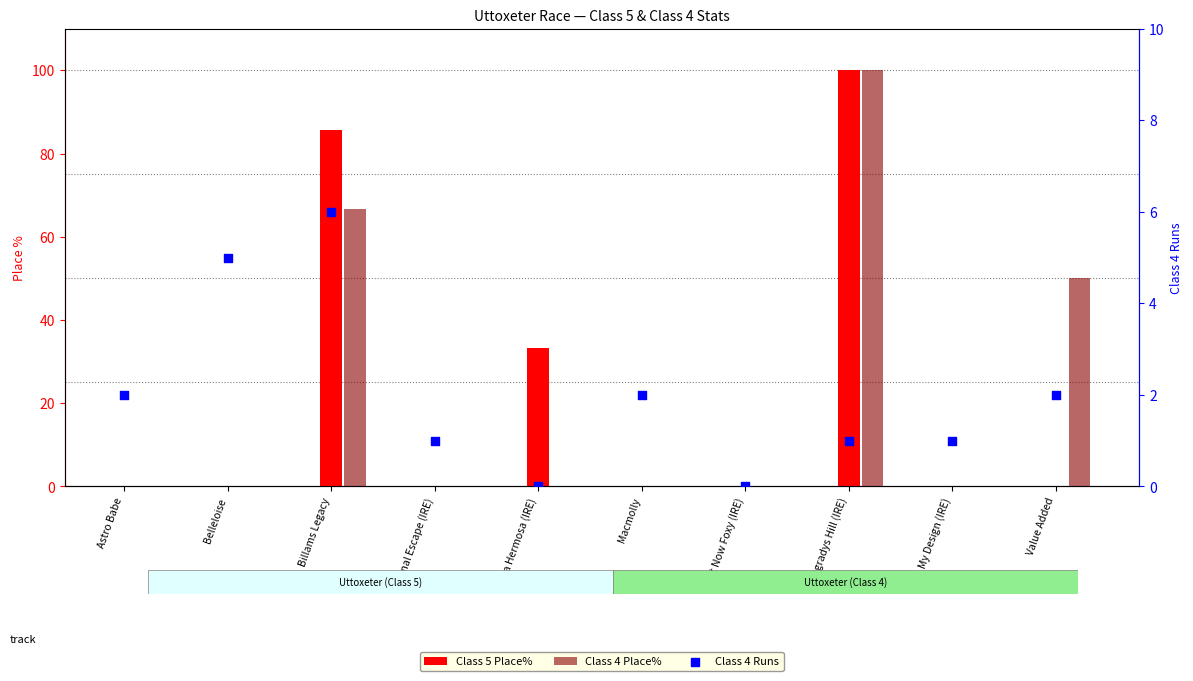

At which category is the sum across all series the highest?

Ogradys Hill (IRE)